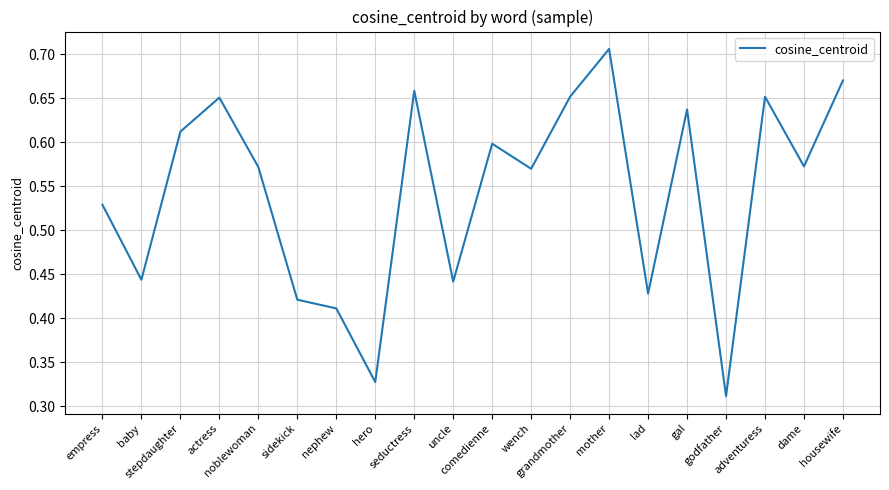

True or false: the data shows 0.6 at wench.

True